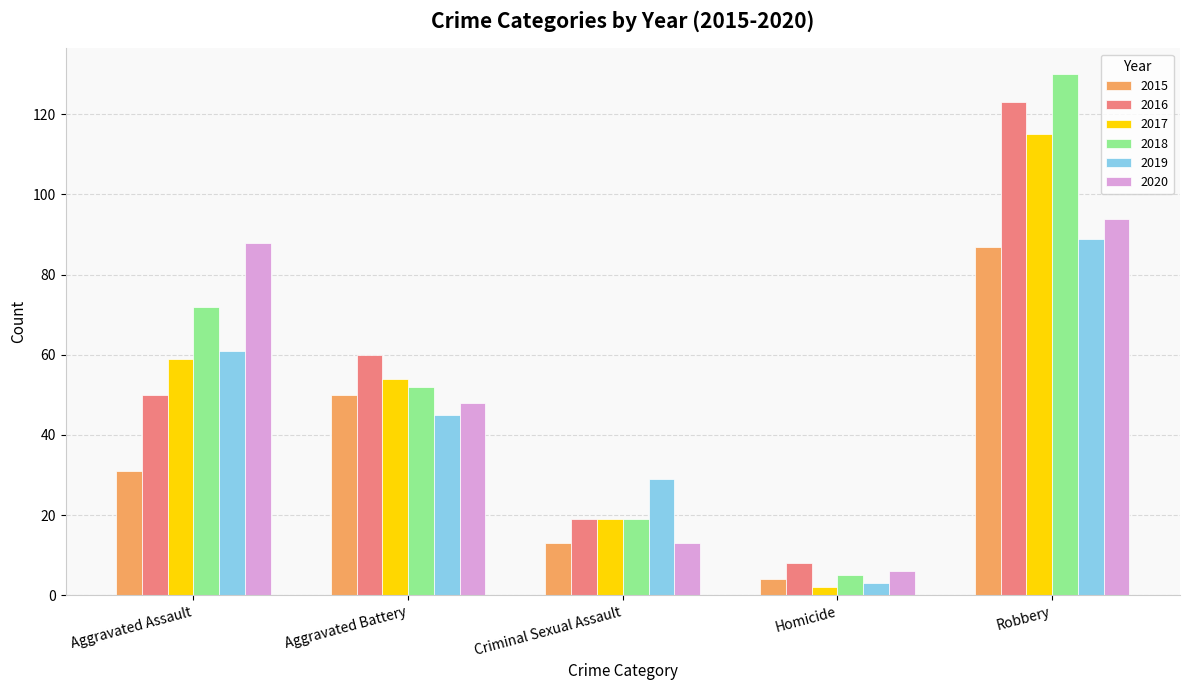

What is the difference between the second highest and minimum values in the 2015 series?

46